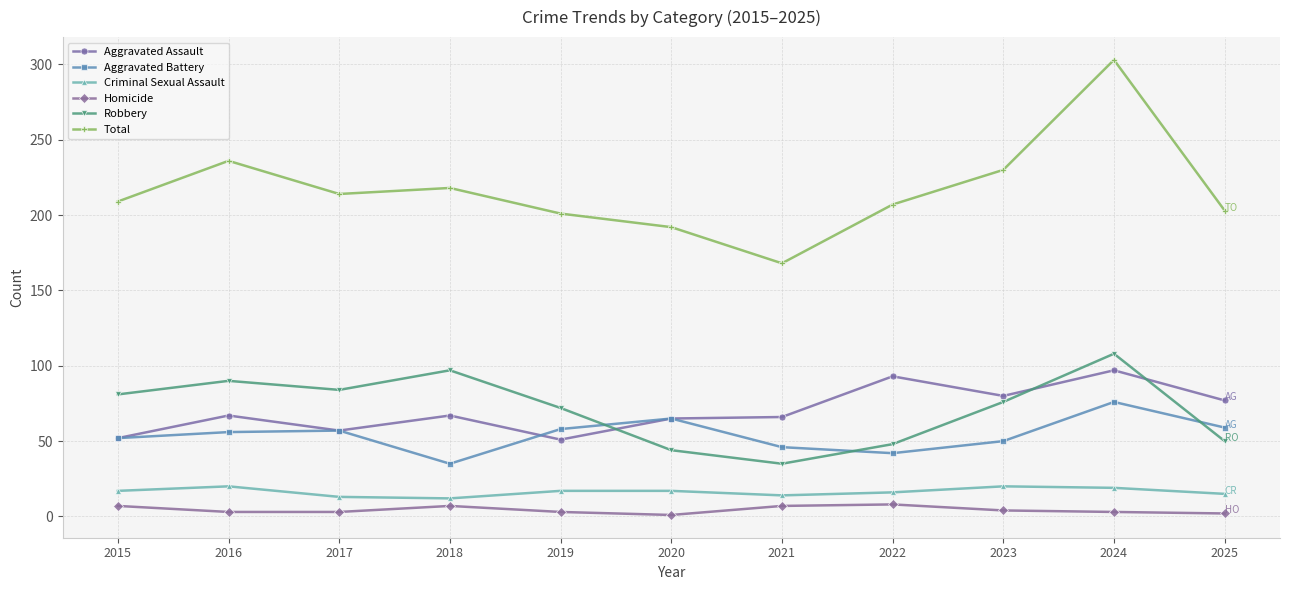

What is the difference between the maximum and minimum values in the Robbery series?

73